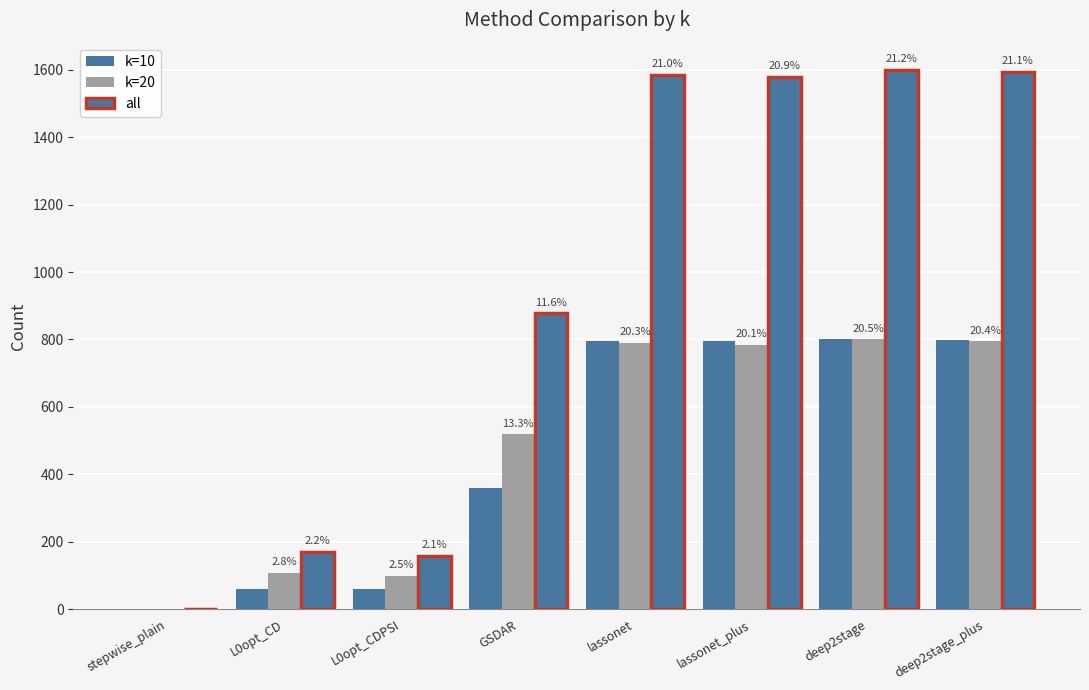

At which label does k=20 first exceed 784?

lassonet